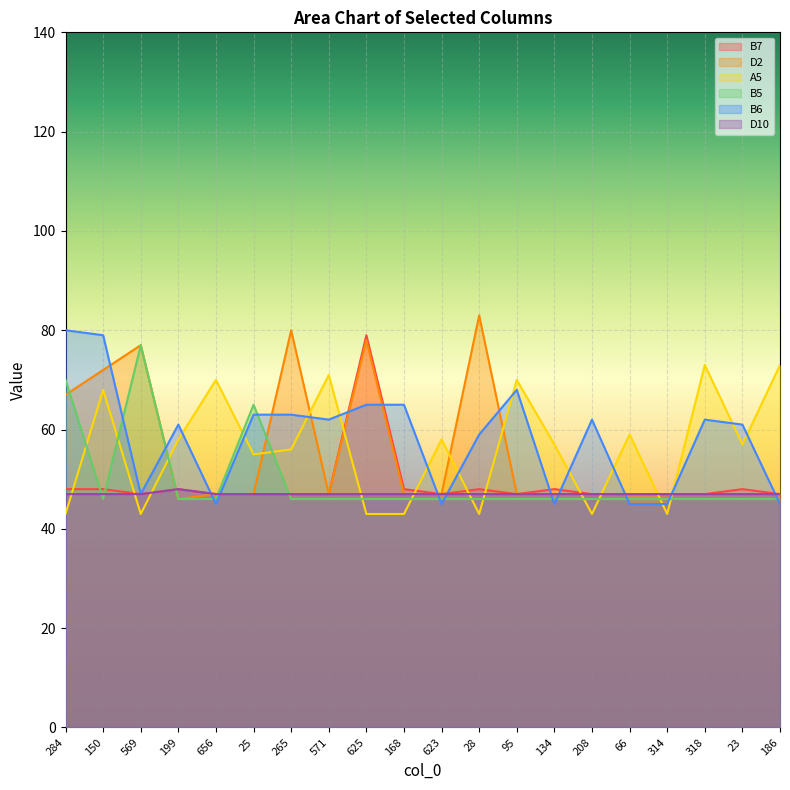

At which label does B7 reach its minimum?

569